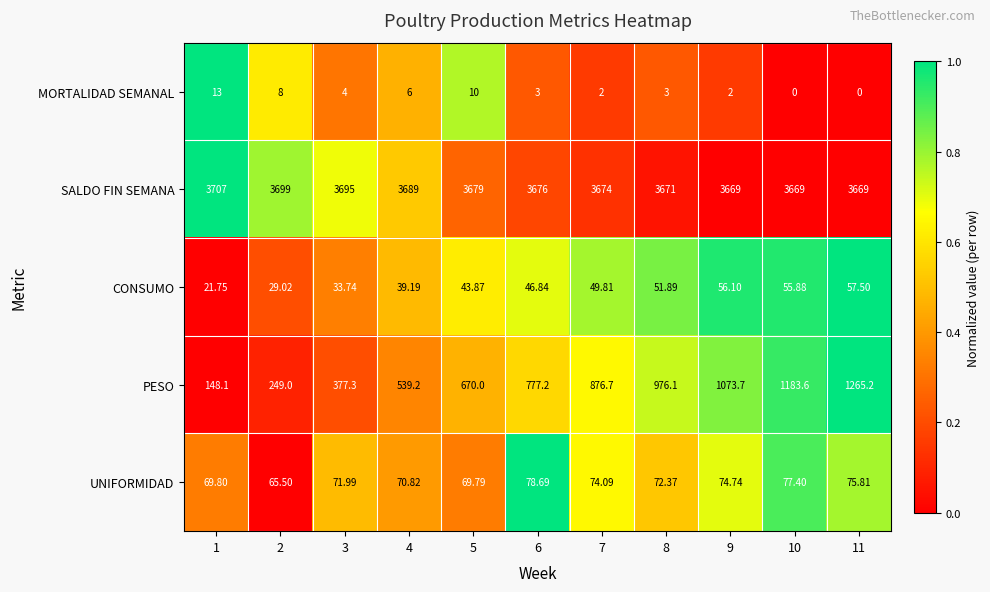

How many categories are shown in the chart?

11